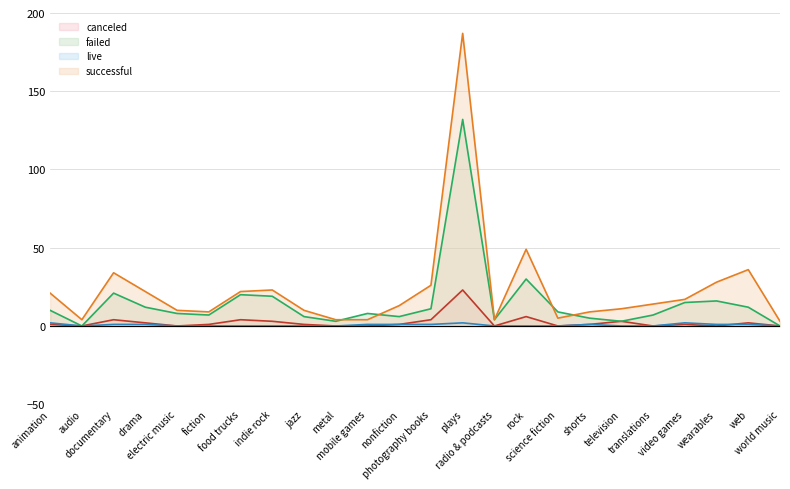

How many values in the successful line series are below 14?

12